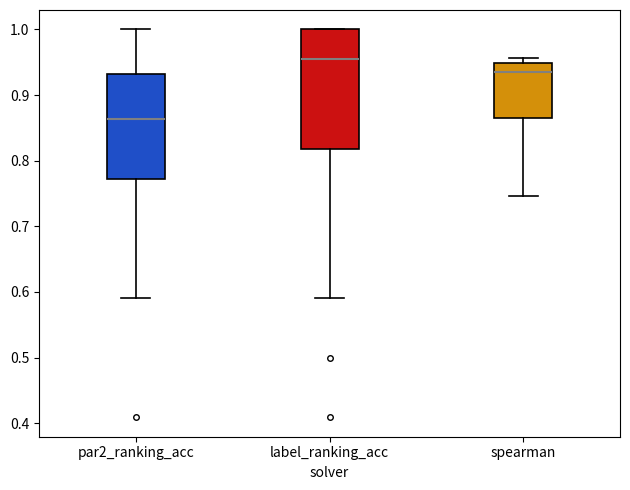

Comparing the boxes themselves (not the whiskers), which one is the tallest?

label_ranking_acc